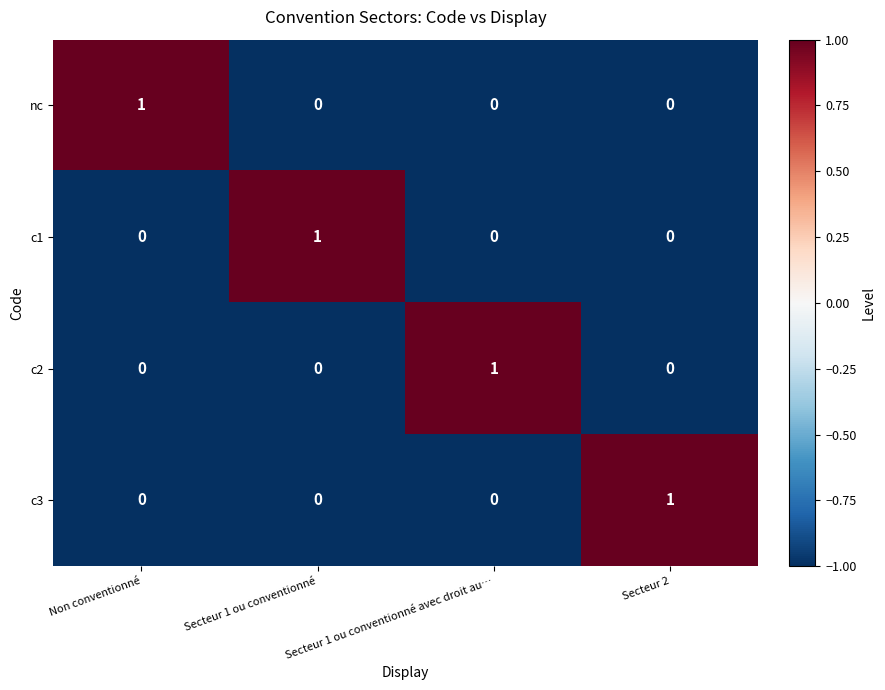

Count the c2 values in the range 0 to 1.

4